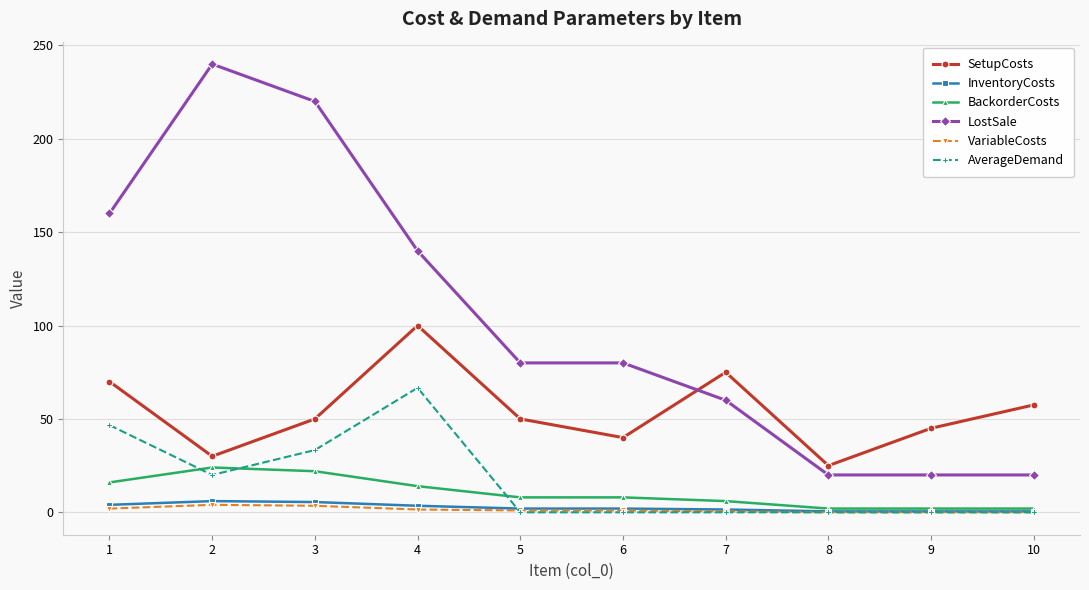

How many categories are shown in the chart?

10